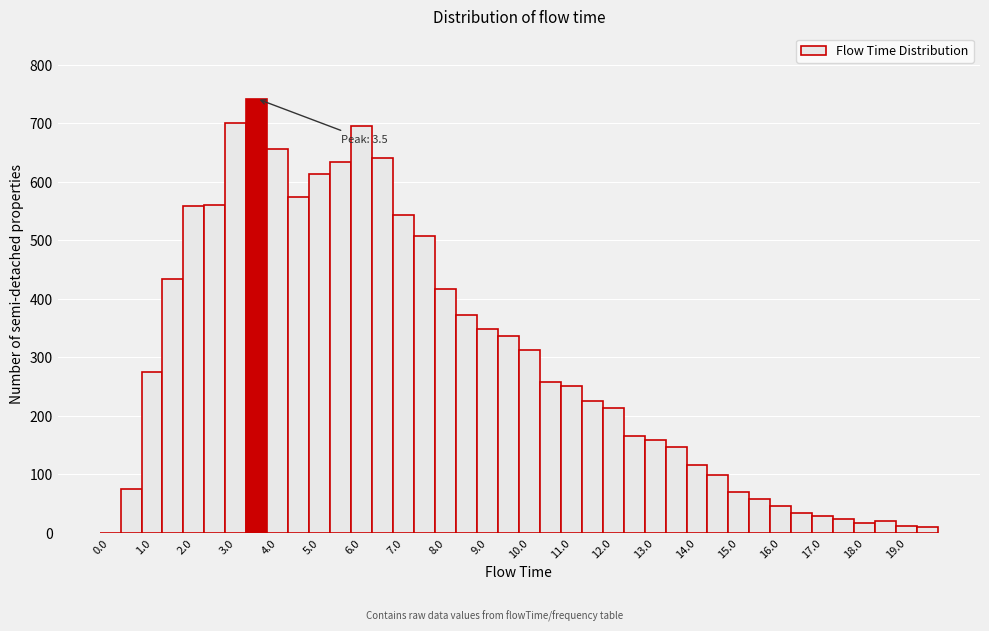

Which range on the x-axis has the tallest bar?

3.25 to 3.75